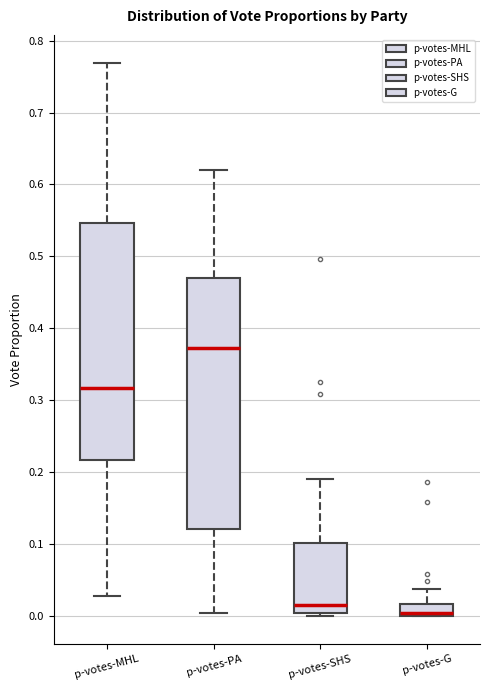

Reading left to right, read every box against the y-axis: the position of its median line, the range the box covers, and the ends of its whiskers. The values are not printed on the chart, so give them approximately, as read against the axis.

p-votes-MHL: median 0.32, box 0.22 to 0.55, whiskers 0.03 to 0.77
p-votes-PA: median 0.37, box 0.12 to 0.47, whiskers 0.00 to 0.62
p-votes-SHS: median 0.01, box 0.00 to 0.10, whiskers 0.00 (just below the box's lower edge) to 0.19
p-votes-G: median 0.00 (just above the box's lower edge), box 0.00 to 0.02, whiskers 0.00 to 0.04